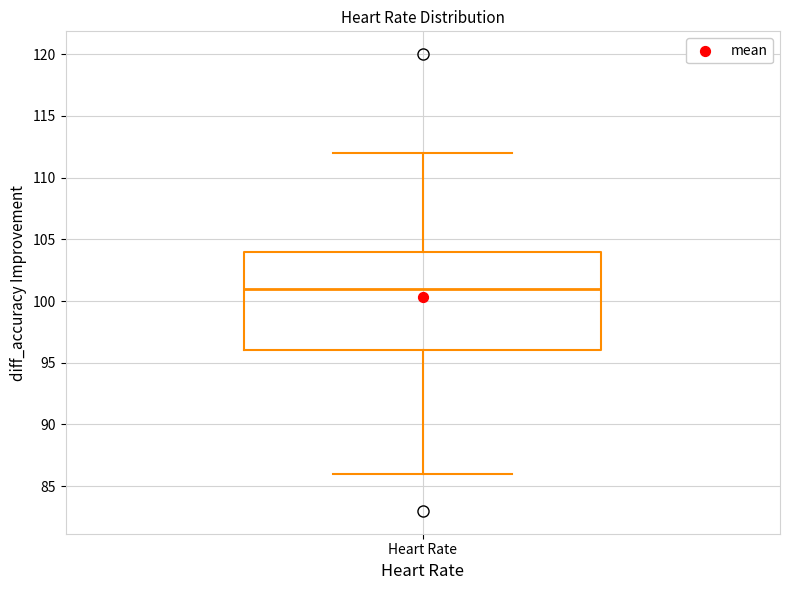

Transcribe this box plot: give where the median line is, the range the box spans, and where the two whiskers end, as read against the y-axis. The values are not printed on the chart, so give them approximately, as read against the axis.

median 101, box 96 to 104, whiskers 86 to 112